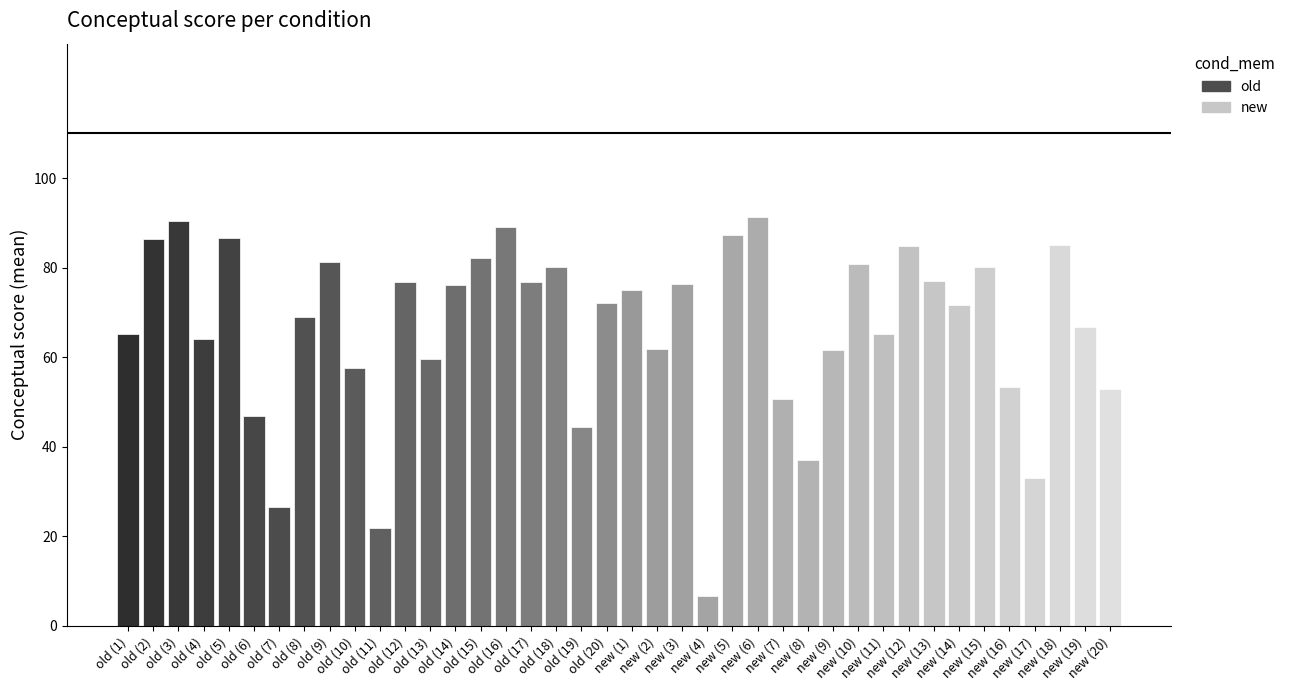

Reading right to left, transcribe all the data shown in this chart.

old: 72.0	44.4	80.2	76.9	89.0	82.2	76.1	59.7	76.9	21.9	57.5	81.2	69.1	26.6	46.9	86.5	64.0	90.4	86.4	65.2
new: 53.0	66.8	85.1	32.9	53.4	80.2	71.7	77.0	84.8	65.2	80.8	61.7	37.0	50.6	91.3	87.3	6.6	76.3	61.8	75.1